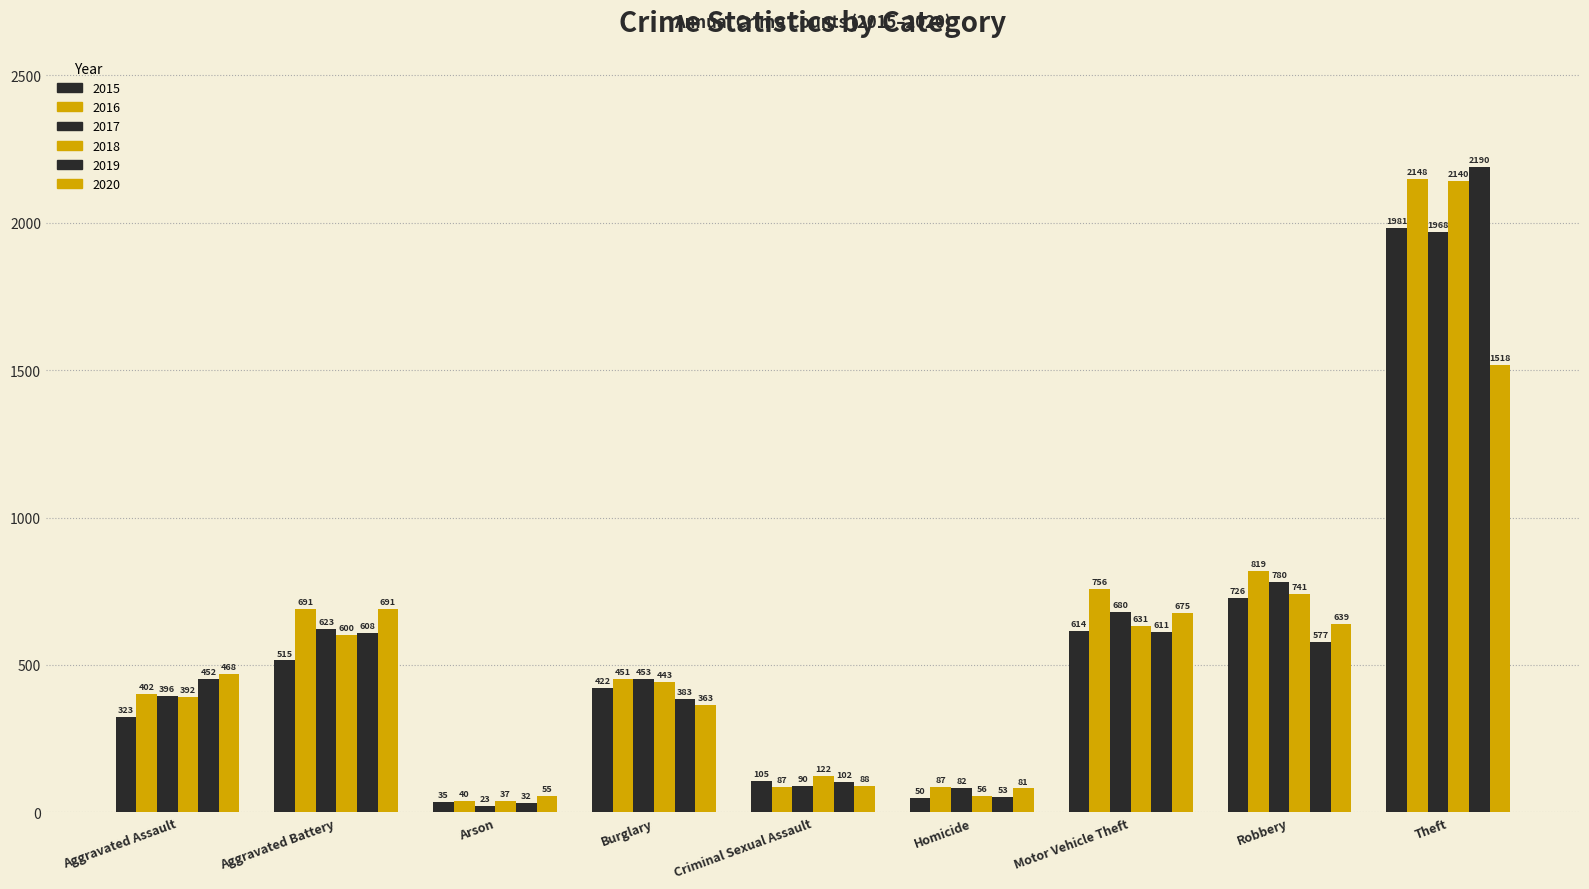

At how many categories does at least one series exceed 228?

6